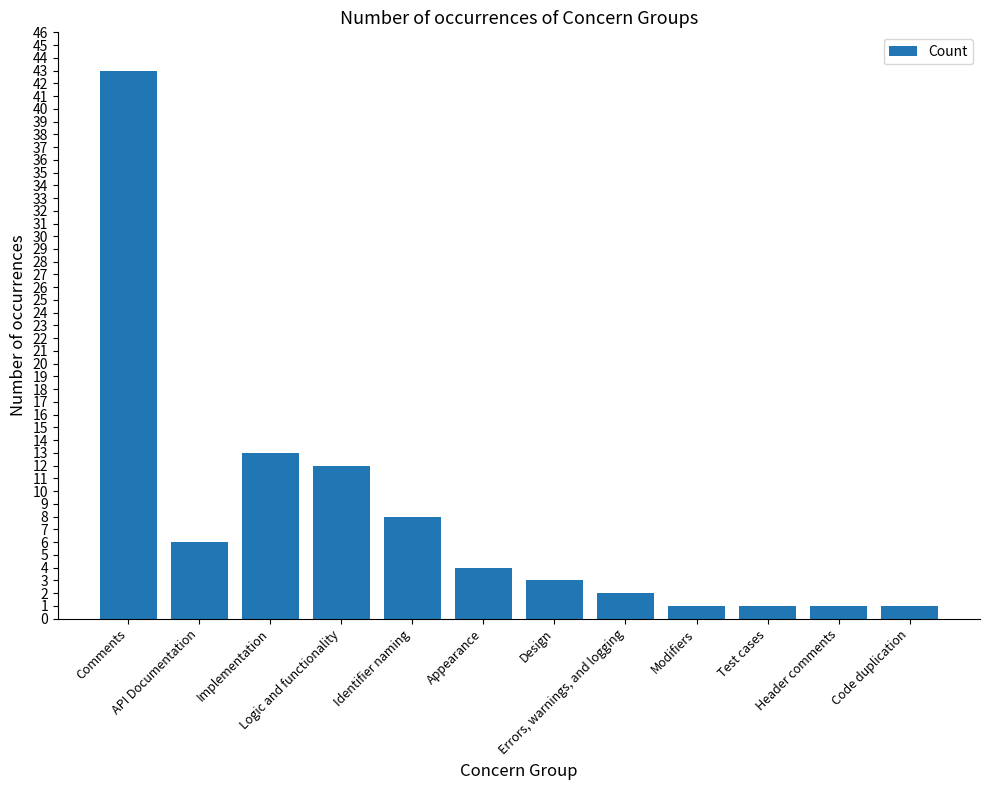

Where is the data nearest to the value 22?

Implementation